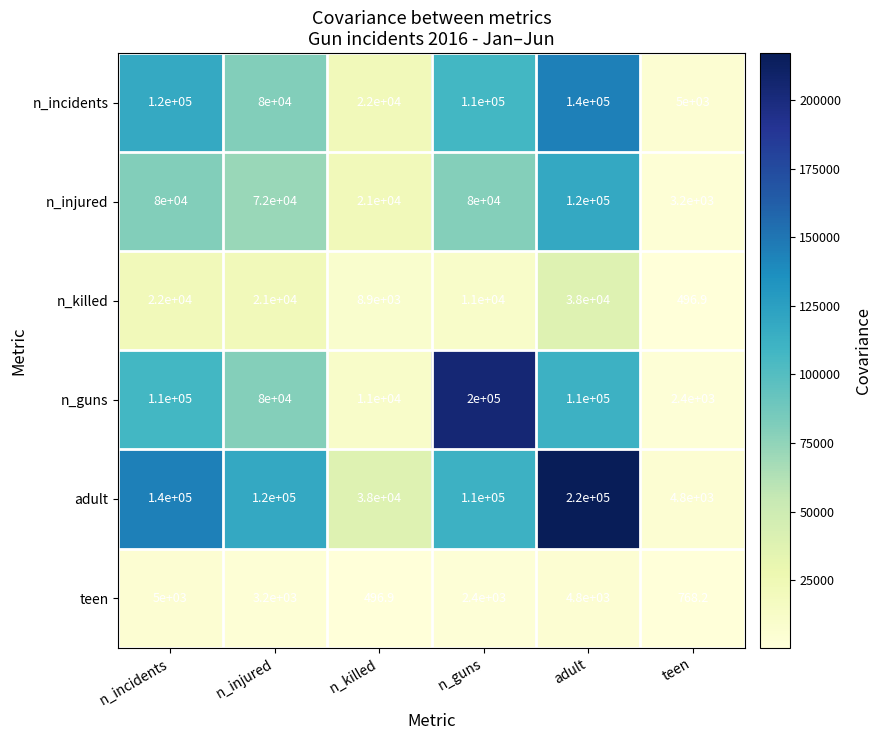

How many series are shown in this chart?

6